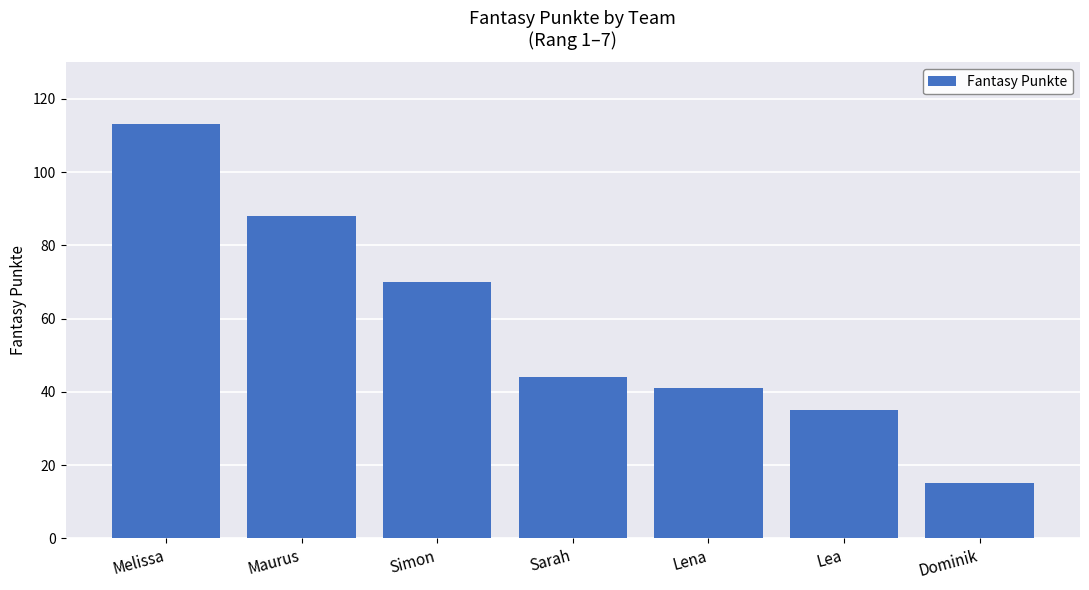

At which label is the value closest to 64?

Simon